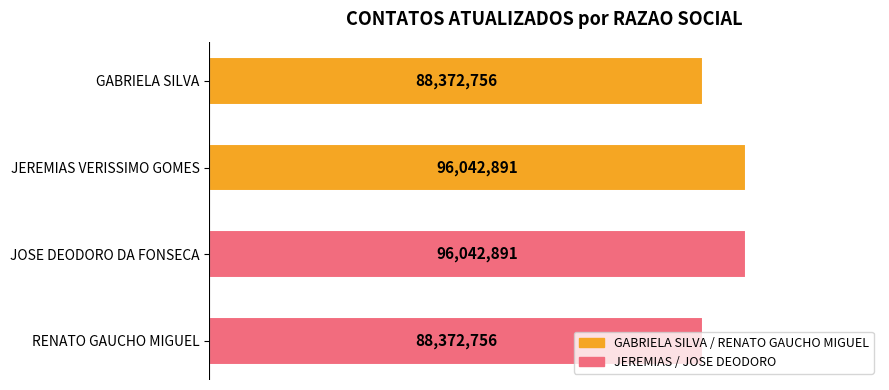

How many data points does each series have?

4